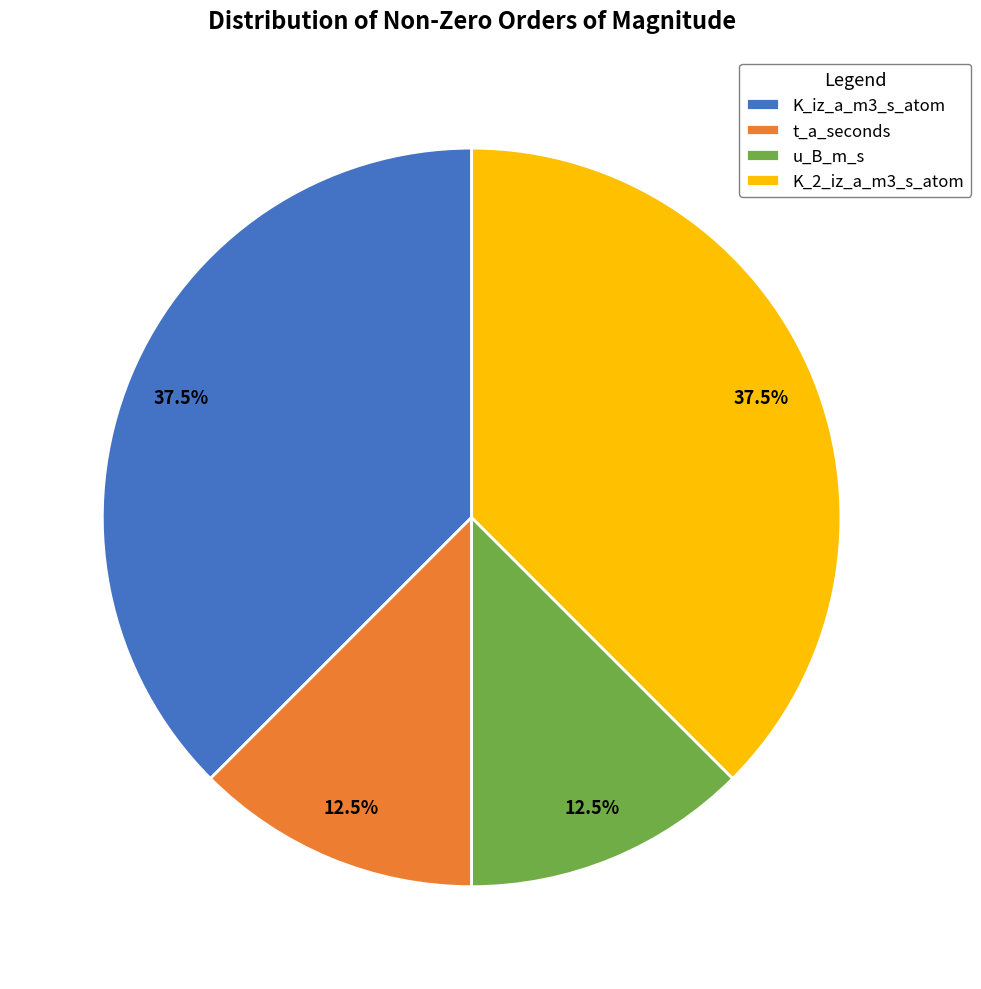

What percentage is NOT represented by K_2_iz_a_m3_s_atom?

62.5%